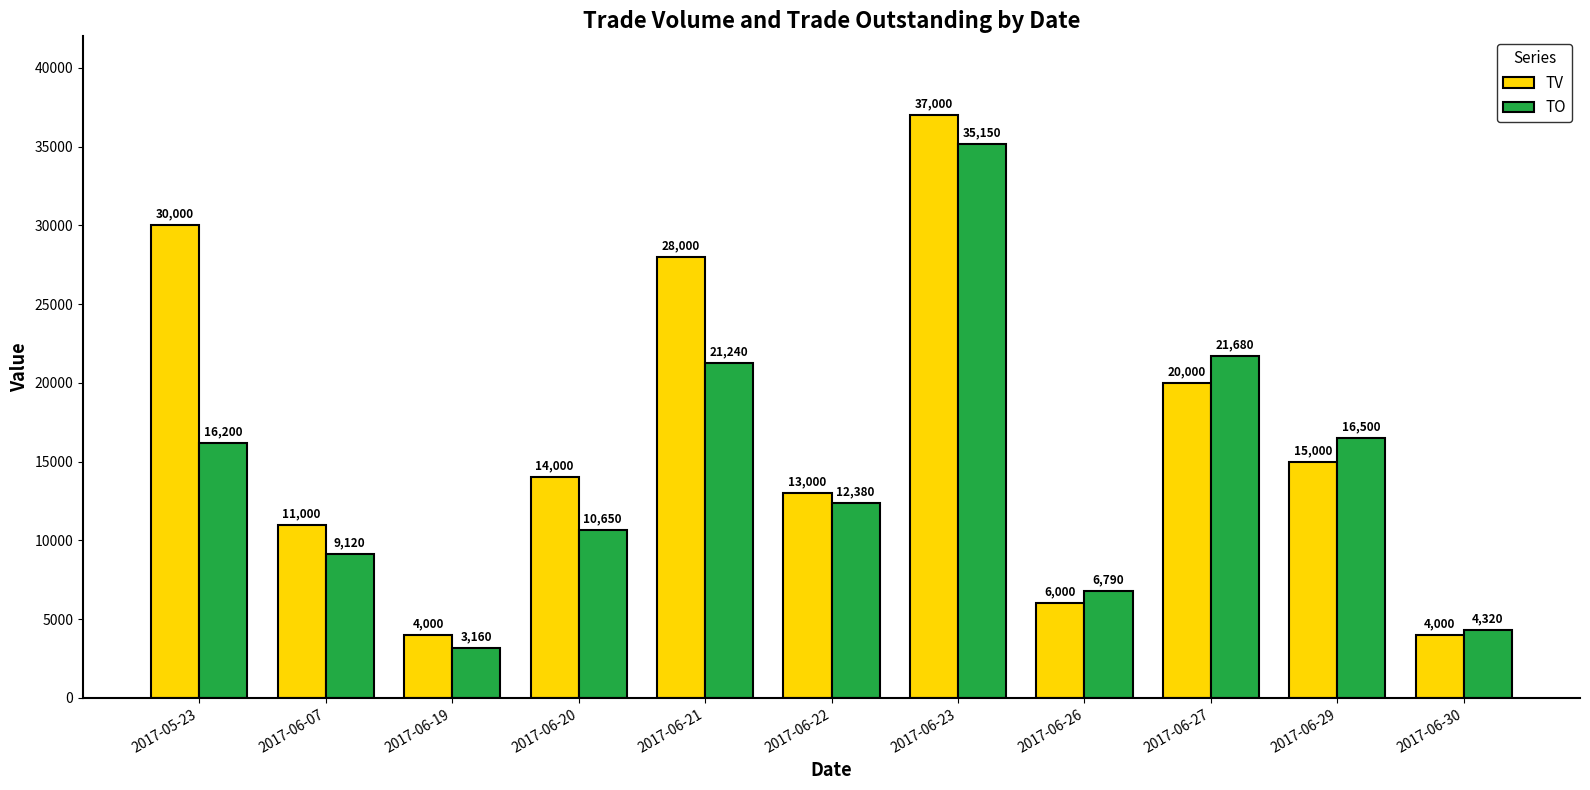

At 2017-06-22, list the series in order from smallest to largest.

TO, TV